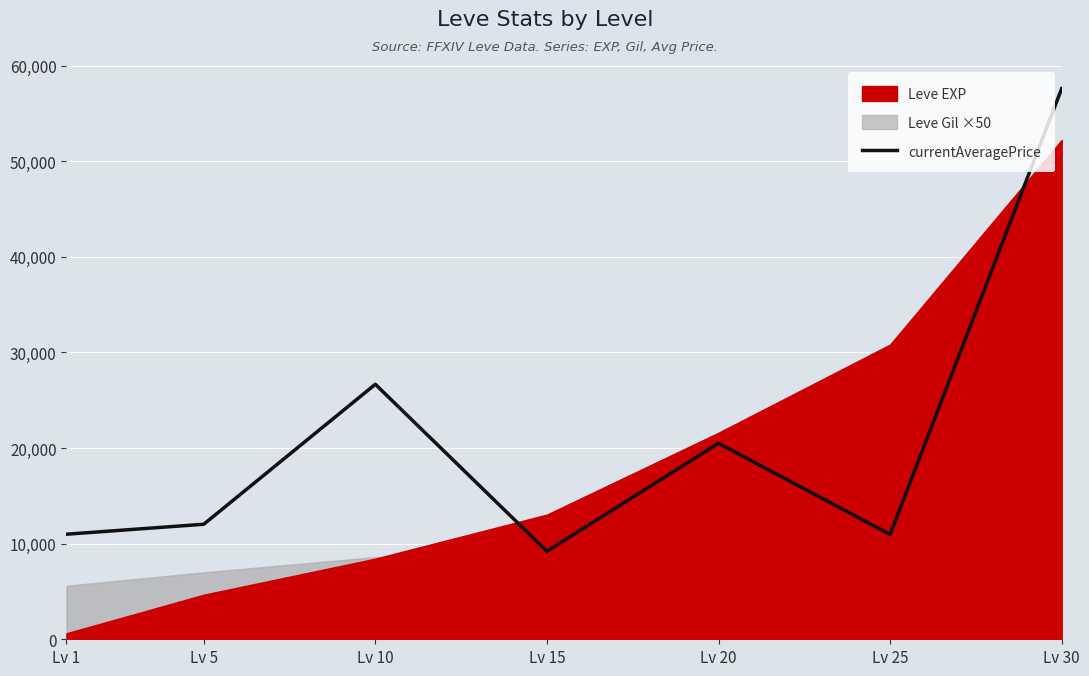

Reading right to left, transcribe all the data shown in this chart.

Lv 30=57582	Lv 25=10965	Lv 20=20499	Lv 15=9199	Lv 10=26666	Lv 5=12028	Lv 1=10987